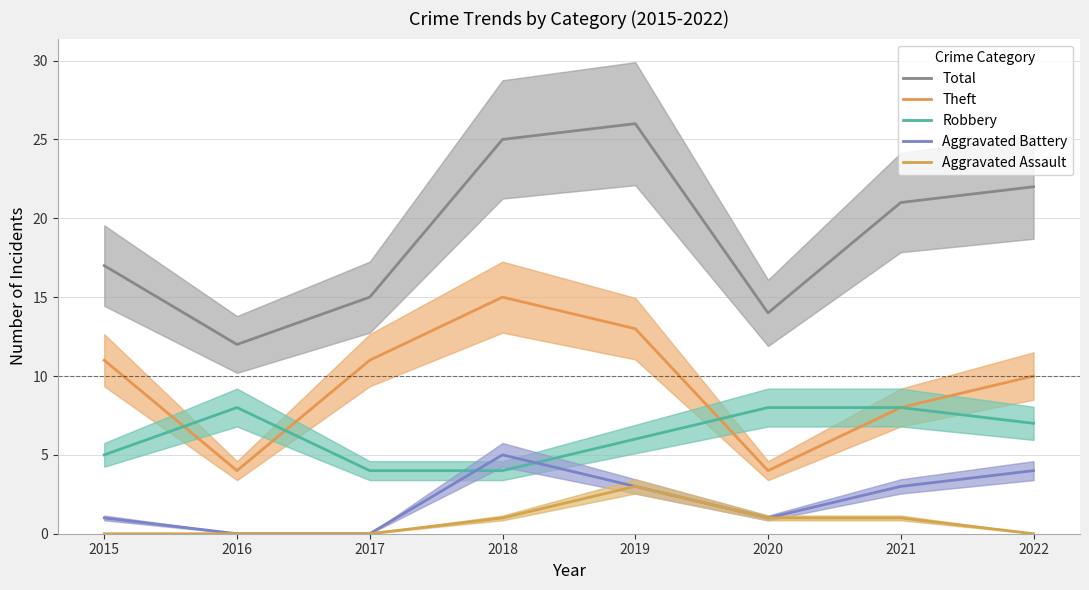

How many data points in Robbery are above 7?

3